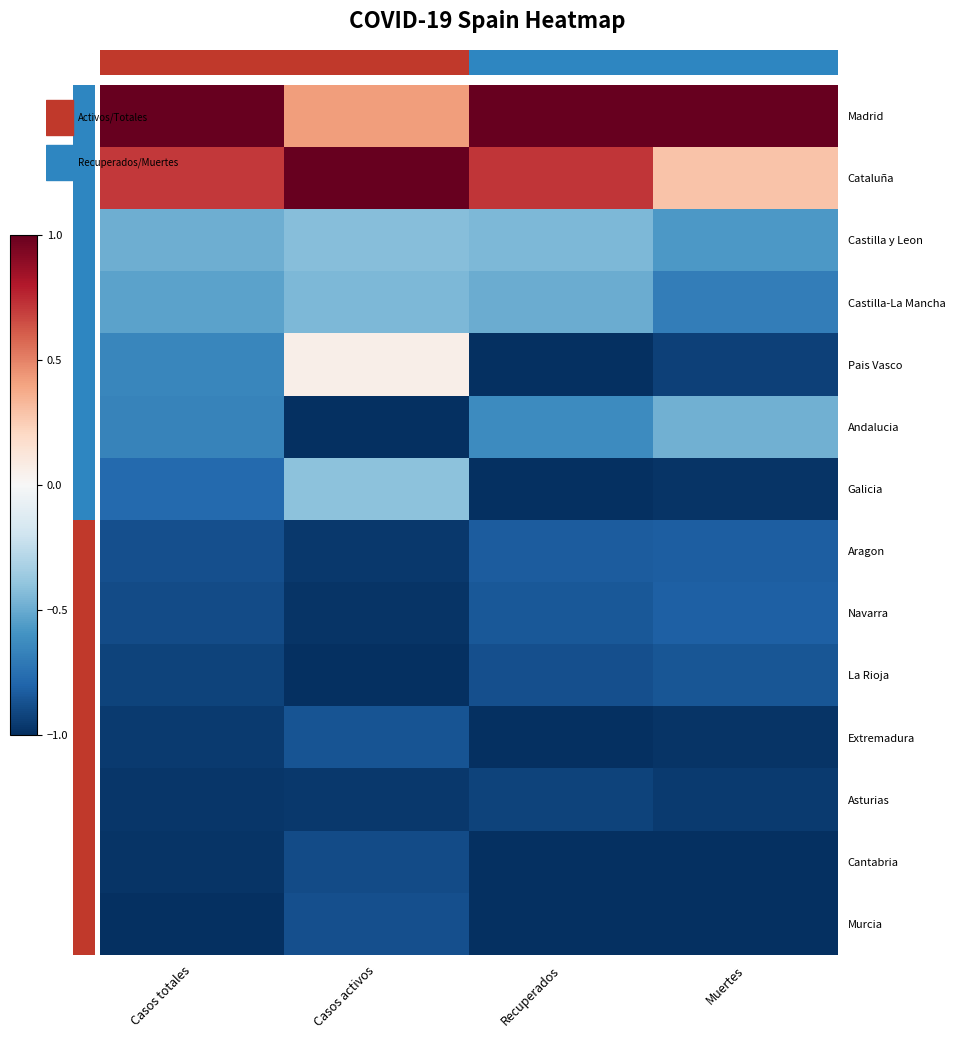

What is the maximum value for Pais Vasco?

0.1